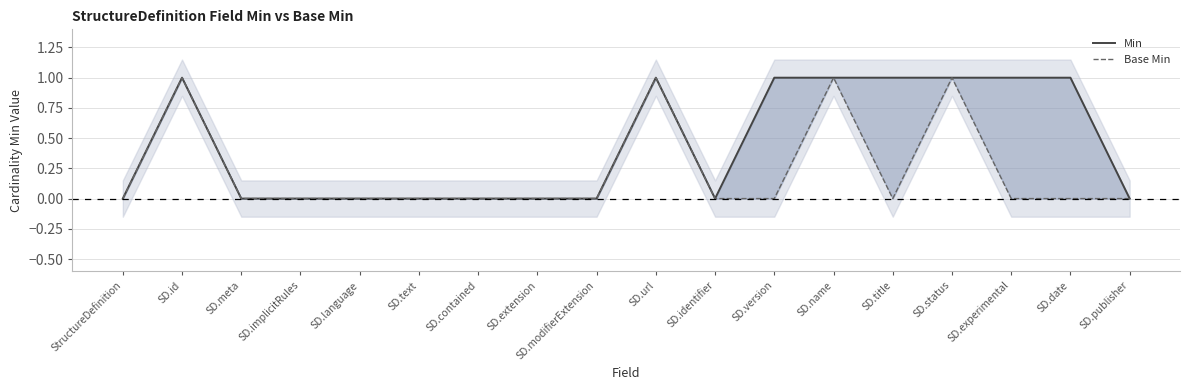

Reading right to left, list all the values displayed in this chart.

Min: SD.publisher=0	SD.date=1	SD.experimental=1	SD.status=1	SD.title=1	SD.name=1	SD.version=1	SD.identifier=0	SD.url=1	SD.modifierExtension=0	SD.extension=0	SD.contained=0	SD.text=0	SD.language=0	SD.implicitRules=0	SD.meta=0	SD.id=1	StructureDefinition=0
Base Min: SD.publisher=0	SD.date=0	SD.experimental=0	SD.status=1	SD.title=0	SD.name=1	SD.version=0	SD.identifier=0	SD.url=1	SD.modifierExtension=0	SD.extension=0	SD.contained=0	SD.text=0	SD.language=0	SD.implicitRules=0	SD.meta=0	SD.id=1	StructureDefinition=0